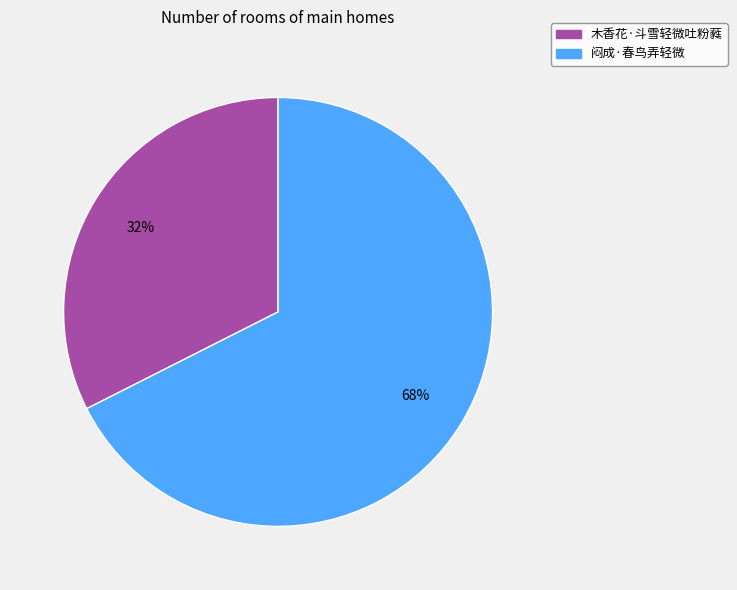

Which slice is the largest?

闷成·春鸟弄轻微